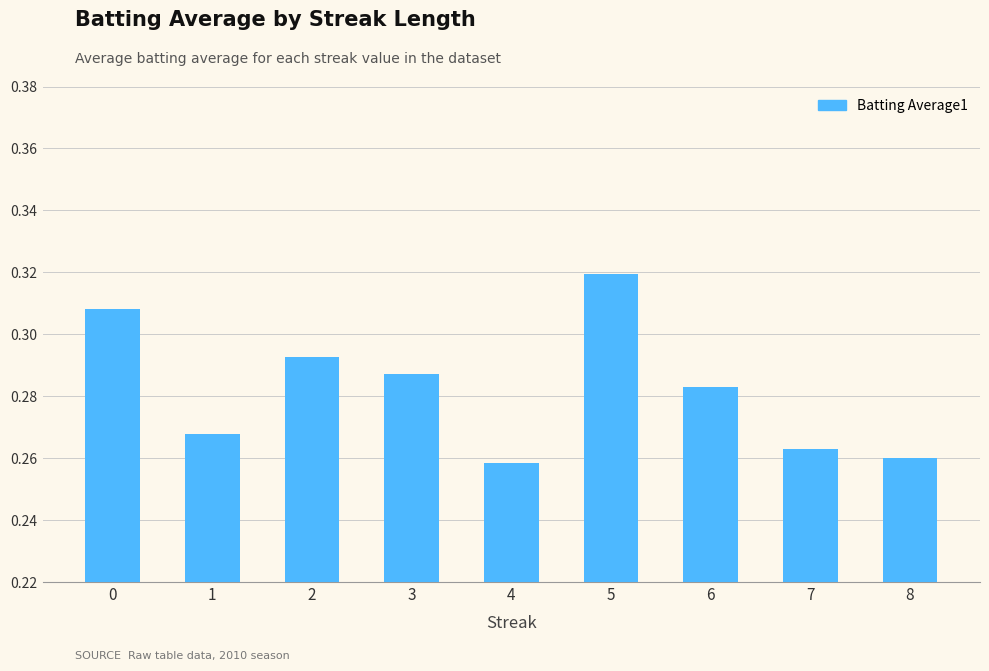

Which category has the highest value across all series?

5